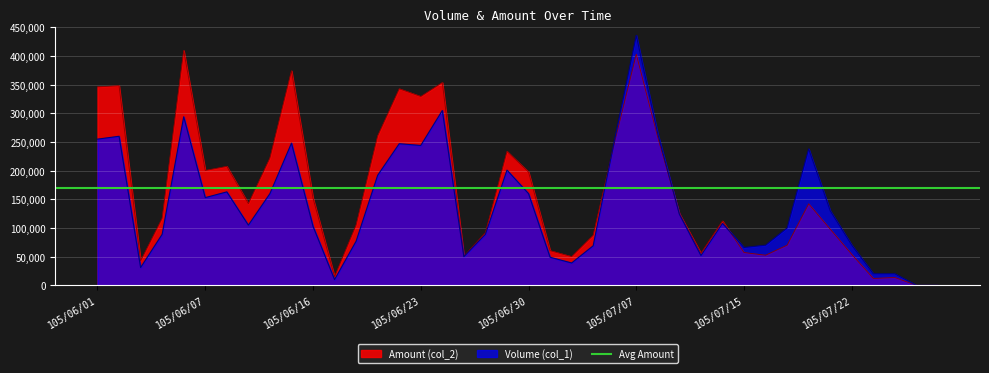

Is the value of Volume (col_1) at 105/07/12 greater than the value of Amount (col_2) at 105/06/22?

No